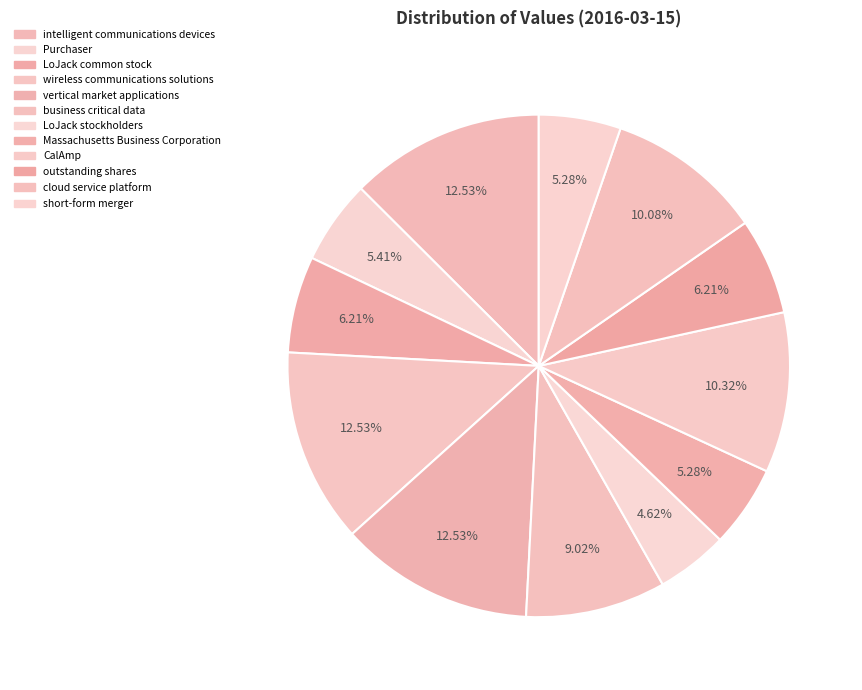

The vertical market applications slice represents 13% of the pie. True or false?

True